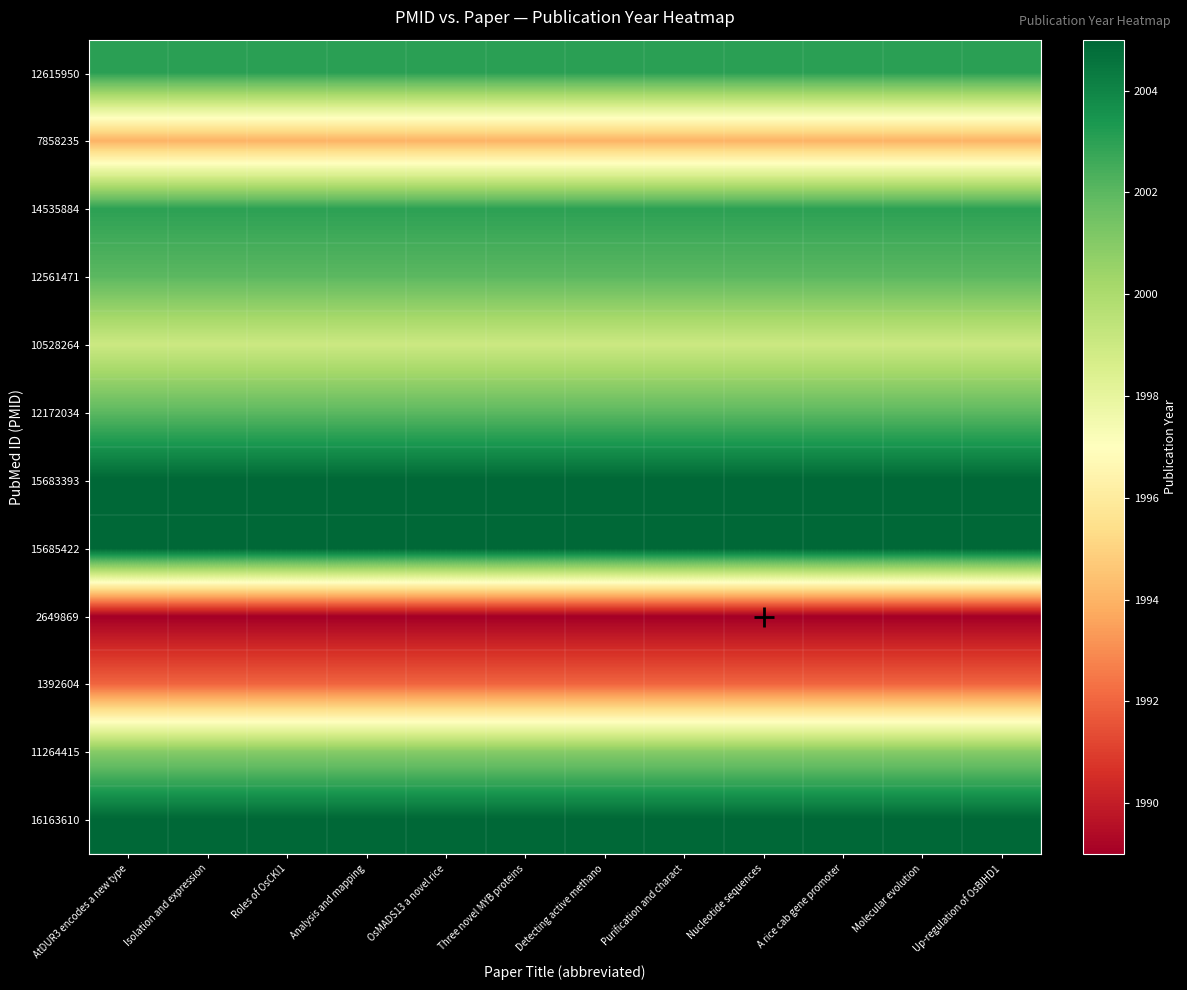

Reading left to right, extract all data points from this chart.

12615950: AtDUR3 encodes a new type=2003	Isolation and expression=2003	Roles of OsCKI1=2003	Analysis and mapping=2003	OsMADS13 a novel rice=2003	Three novel MYB proteins=2003	Detecting active methano=2003	Purification and charact=2003	Nucleotide sequences=2003	A rice cab gene promoter=2003	Molecular evolution=2003	Up-regulation of OsBIHD1=2003
7858235: AtDUR3 encodes a new type=1994	Isolation and expression=1994	Roles of OsCKI1=1994	Analysis and mapping=1994	OsMADS13 a novel rice=1994	Three novel MYB proteins=1994	Detecting active methano=1994	Purification and charact=1994	Nucleotide sequences=1994	A rice cab gene promoter=1994	Molecular evolution=1994	Up-regulation of OsBIHD1=1994
14535884: AtDUR3 encodes a new type=2003	Isolation and expression=2003	Roles of OsCKI1=2003	Analysis and mapping=2003	OsMADS13 a novel rice=2003	Three novel MYB proteins=2003	Detecting active methano=2003	Purification and charact=2003	Nucleotide sequences=2003	A rice cab gene promoter=2003	Molecular evolution=2003	Up-regulation of OsBIHD1=2003
12561471: AtDUR3 encodes a new type=2002	Isolation and expression=2002	Roles of OsCKI1=2002	Analysis and mapping=2002	OsMADS13 a novel rice=2002	Three novel MYB proteins=2002	Detecting active methano=2002	Purification and charact=2002	Nucleotide sequences=2002	A rice cab gene promoter=2002	Molecular evolution=2002	Up-regulation of OsBIHD1=2002
10528264: AtDUR3 encodes a new type=1999	Isolation and expression=1999	Roles of OsCKI1=1999	Analysis and mapping=1999	OsMADS13 a novel rice=1999	Three novel MYB proteins=1999	Detecting active methano=1999	Purification and charact=1999	Nucleotide sequences=1999	A rice cab gene promoter=1999	Molecular evolution=1999	Up-regulation of OsBIHD1=1999
12172034: AtDUR3 encodes a new type=2002	Isolation and expression=2002	Roles of OsCKI1=2002	Analysis and mapping=2002	OsMADS13 a novel rice=2002	Three novel MYB proteins=2002	Detecting active methano=2002	Purification and charact=2002	Nucleotide sequences=2002	A rice cab gene promoter=2002	Molecular evolution=2002	Up-regulation of OsBIHD1=2002
15683393: AtDUR3 encodes a new type=2005	Isolation and expression=2005	Roles of OsCKI1=2005	Analysis and mapping=2005	OsMADS13 a novel rice=2005	Three novel MYB proteins=2005	Detecting active methano=2005	Purification and charact=2005	Nucleotide sequences=2005	A rice cab gene promoter=2005	Molecular evolution=2005	Up-regulation of OsBIHD1=2005
15685422: AtDUR3 encodes a new type=2005	Isolation and expression=2005	Roles of OsCKI1=2005	Analysis and mapping=2005	OsMADS13 a novel rice=2005	Three novel MYB proteins=2005	Detecting active methano=2005	Purification and charact=2005	Nucleotide sequences=2005	A rice cab gene promoter=2005	Molecular evolution=2005	Up-regulation of OsBIHD1=2005
2649869: AtDUR3 encodes a new type=1989	Isolation and expression=1989	Roles of OsCKI1=1989	Analysis and mapping=1989	OsMADS13 a novel rice=1989	Three novel MYB proteins=1989	Detecting active methano=1989	Purification and charact=1989	Nucleotide sequences=1989	A rice cab gene promoter=1989	Molecular evolution=1989	Up-regulation of OsBIHD1=1989
1392604: AtDUR3 encodes a new type=1992	Isolation and expression=1992	Roles of OsCKI1=1992	Analysis and mapping=1992	OsMADS13 a novel rice=1992	Three novel MYB proteins=1992	Detecting active methano=1992	Purification and charact=1992	Nucleotide sequences=1992	A rice cab gene promoter=1992	Molecular evolution=1992	Up-regulation of OsBIHD1=1992
11264415: AtDUR3 encodes a new type=2001	Isolation and expression=2001	Roles of OsCKI1=2001	Analysis and mapping=2001	OsMADS13 a novel rice=2001	Three novel MYB proteins=2001	Detecting active methano=2001	Purification and charact=2001	Nucleotide sequences=2001	A rice cab gene promoter=2001	Molecular evolution=2001	Up-regulation of OsBIHD1=2001
16163610: AtDUR3 encodes a new type=2005	Isolation and expression=2005	Roles of OsCKI1=2005	Analysis and mapping=2005	OsMADS13 a novel rice=2005	Three novel MYB proteins=2005	Detecting active methano=2005	Purification and charact=2005	Nucleotide sequences=2005	A rice cab gene promoter=2005	Molecular evolution=2005	Up-regulation of OsBIHD1=2005